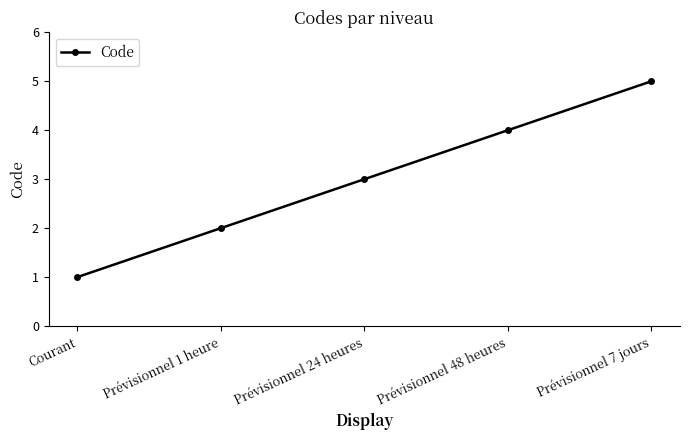

How many values are below 3?

2